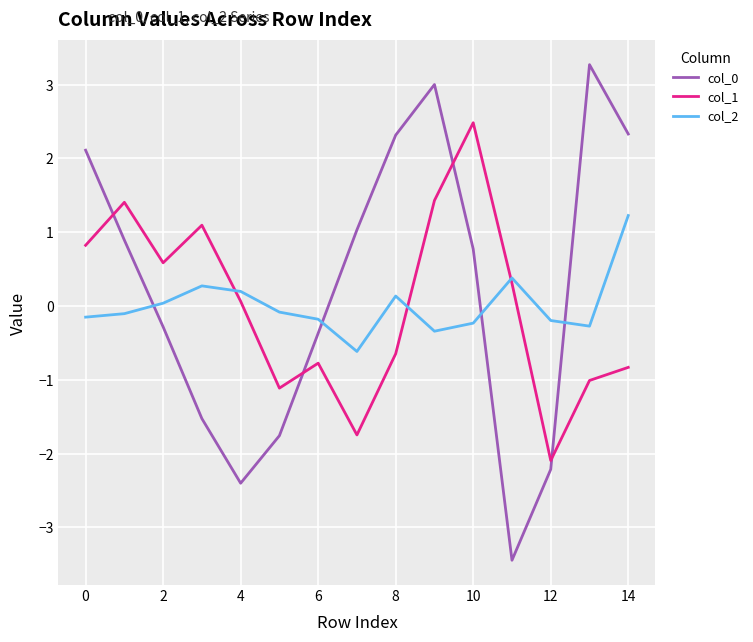

What is the maximum value for col_1?

2.5